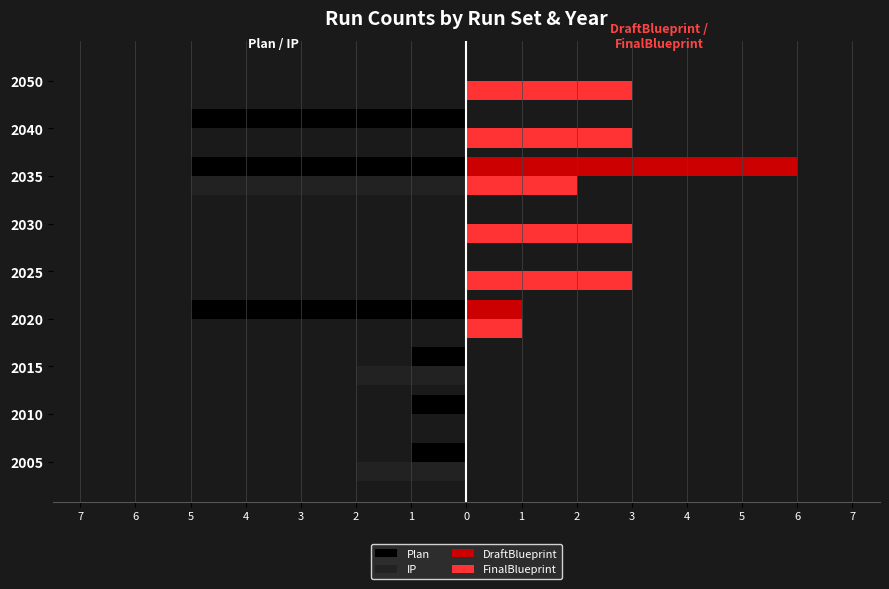

What are all the series names shown in the legend?

Plan, IP, DraftBlueprint, FinalBlueprint